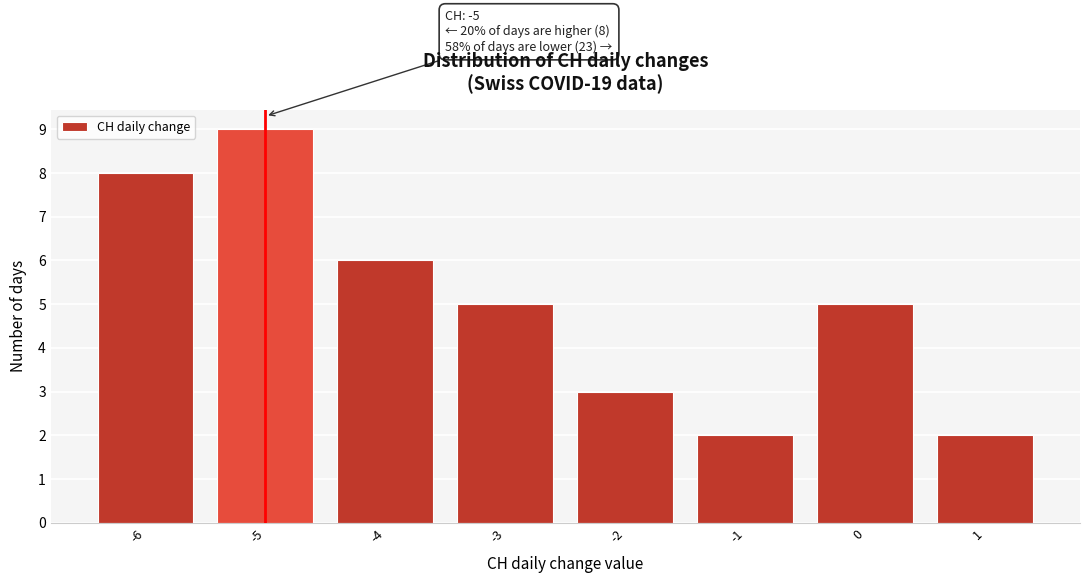

Reading left to right, what are all the values shown in this chart?

8	9	6	5	3	2	5	2